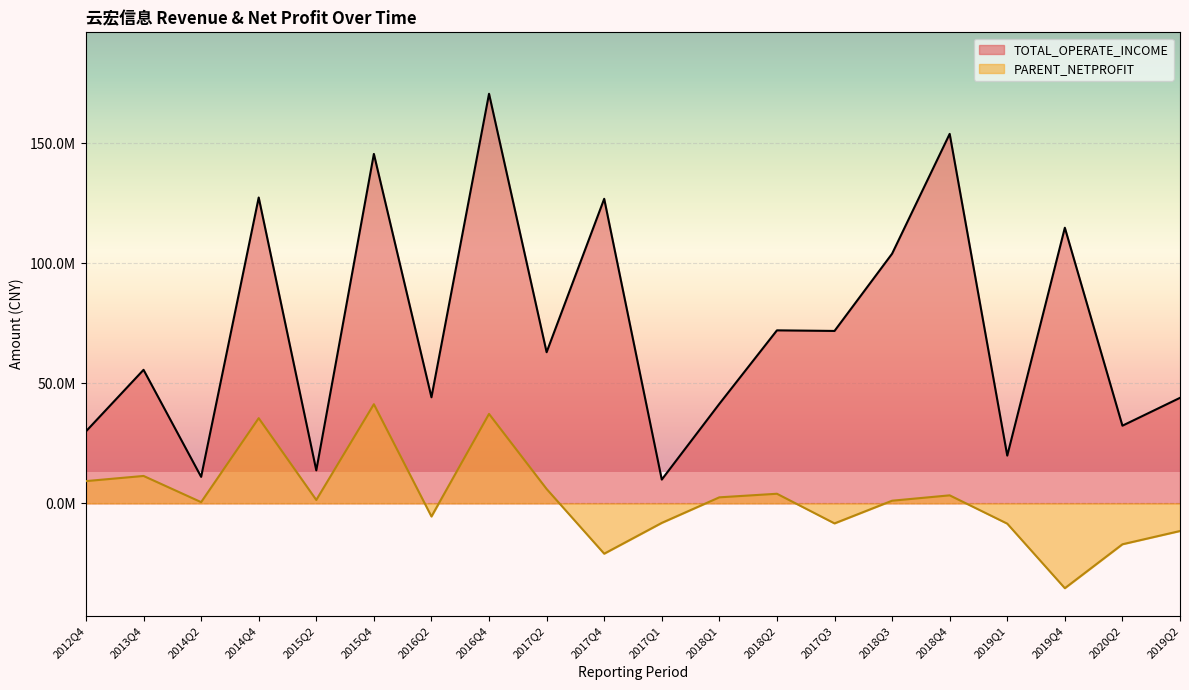

Which has a higher value, 2017Q3 or 2012Q4?

2017Q3